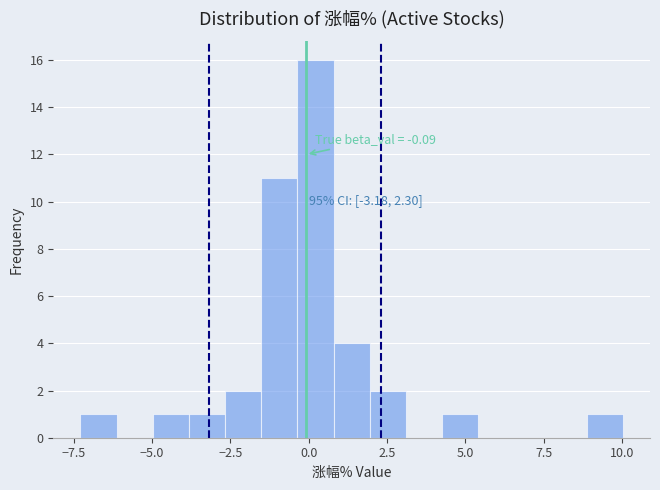

Around what value on the x-axis is the tallest bar? Give the approximate position of its centre, as read against the axis.

0.0